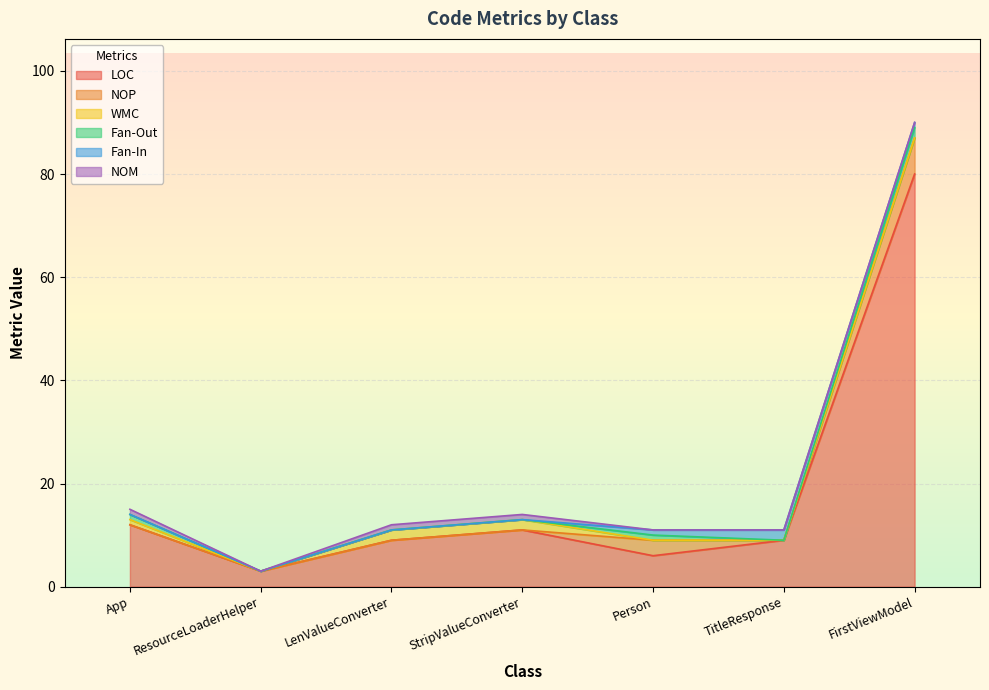

What is the difference between the maximum and minimum values in the Fan-In series?

2